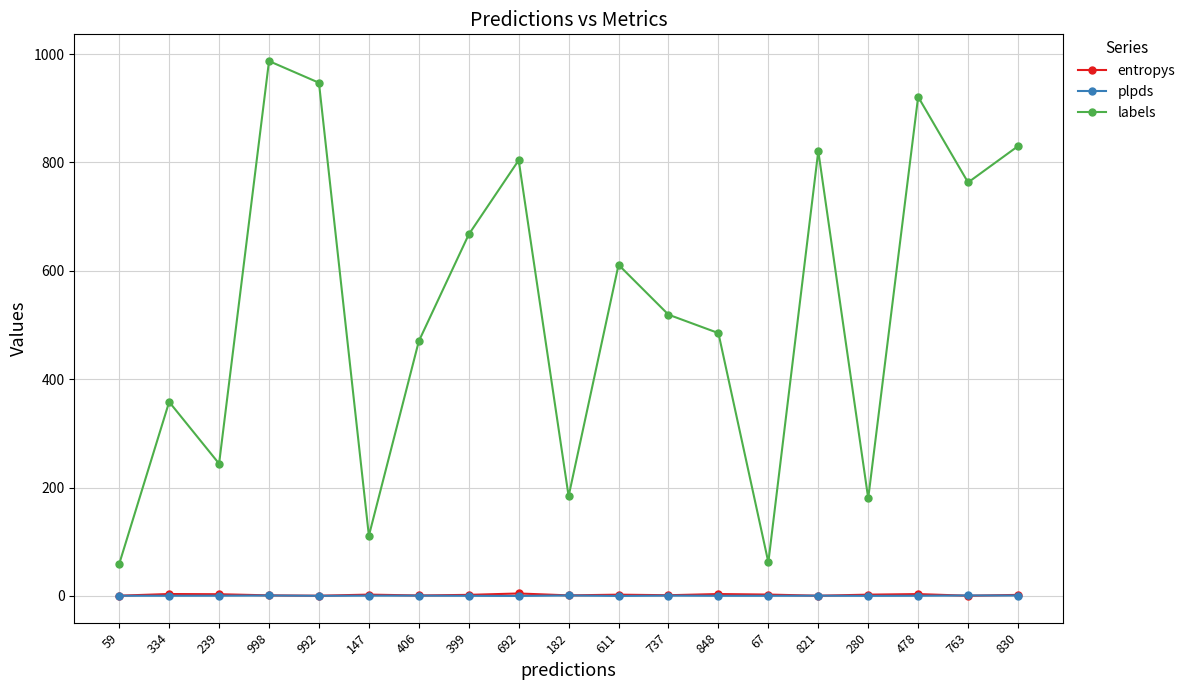

What is the highest value of the plpds series?

0.8